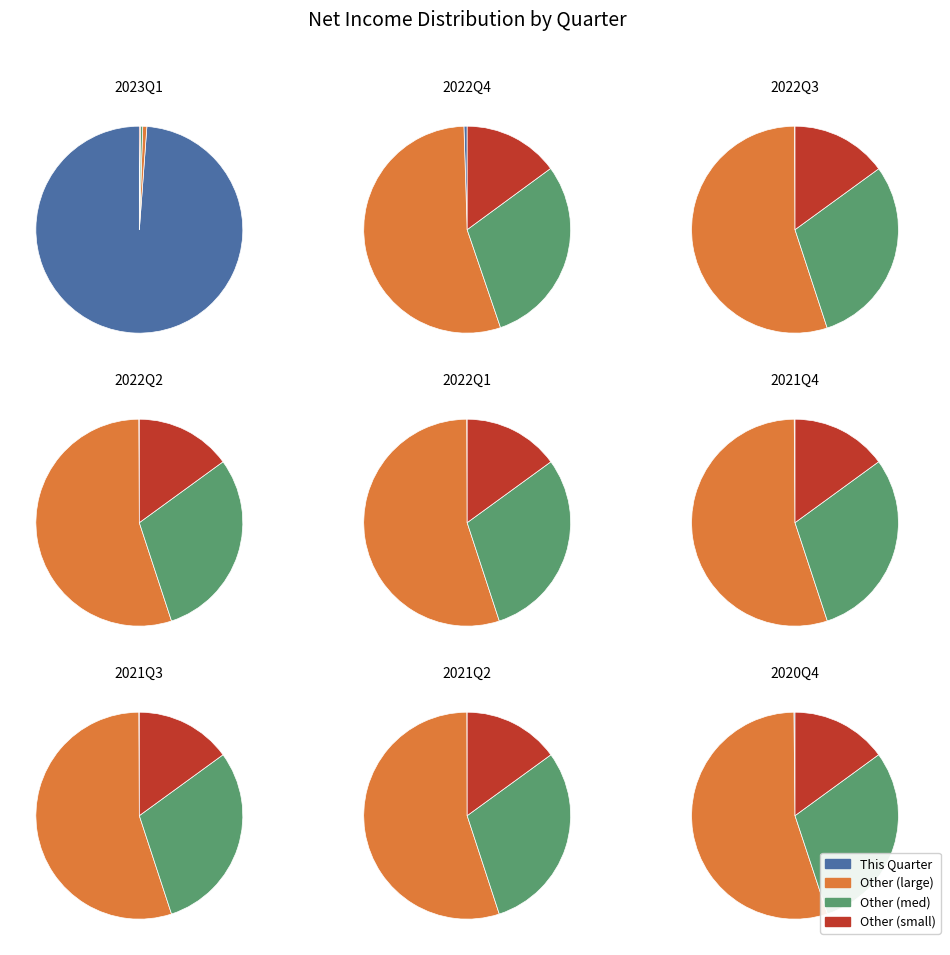

Is it true that 2022Q1 is 0% of the pie?

True